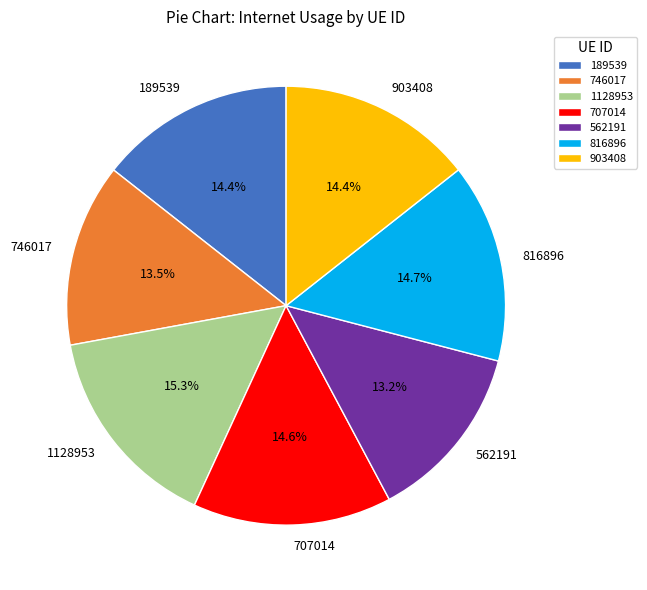

To the nearest percent, what is the combined percentage of 816896 and 707014?

29%